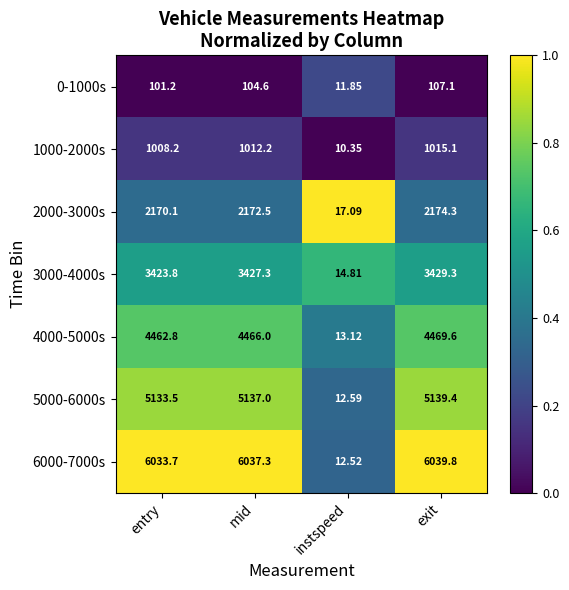

At which label does 2000-3000s reach its peak?

exit